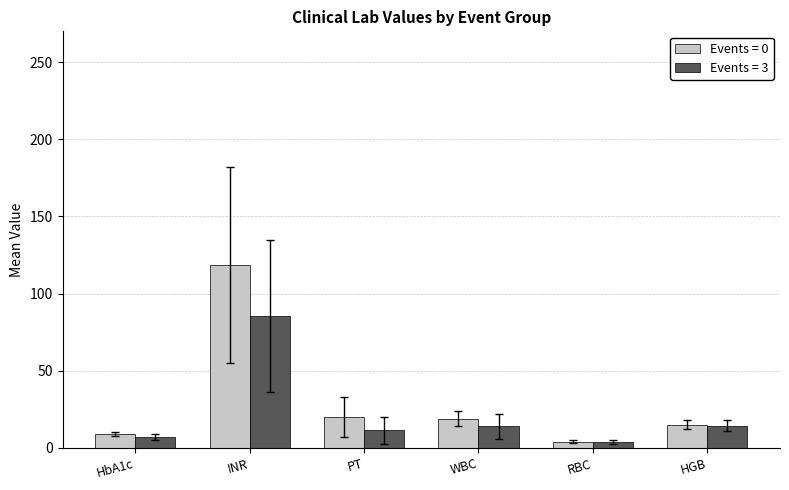

What is the minimum value shown in the chart?

4.0